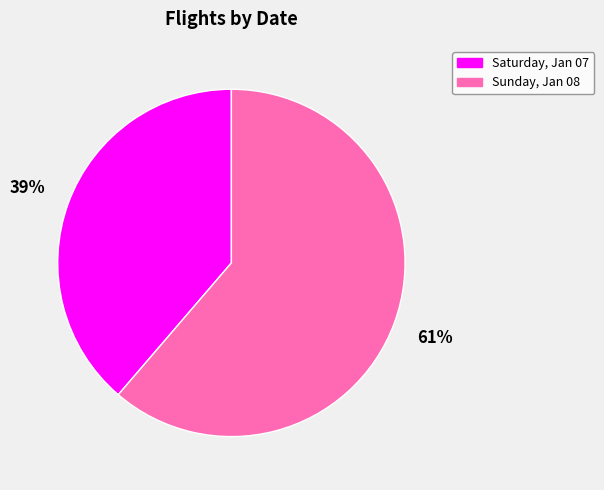

Which category has the smallest portion of the pie?

Saturday, Jan 07